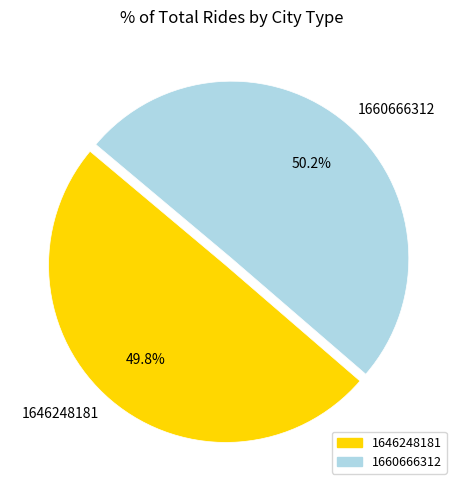

To the nearest percent, what is the average slice percentage?

50%